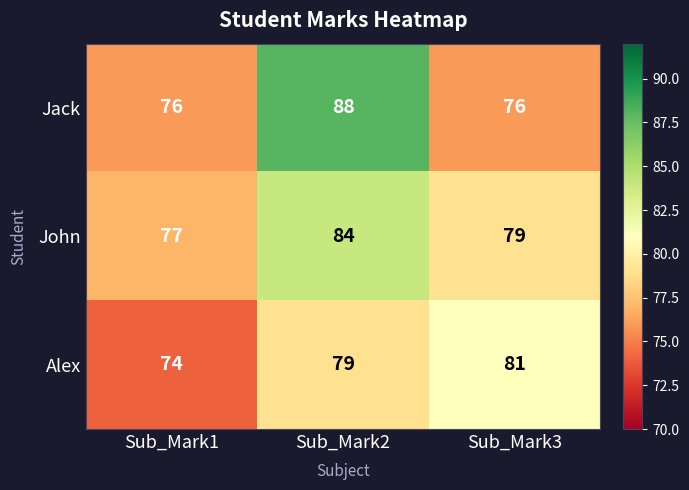

What is the difference between the second highest and minimum values in the Alex series?

5